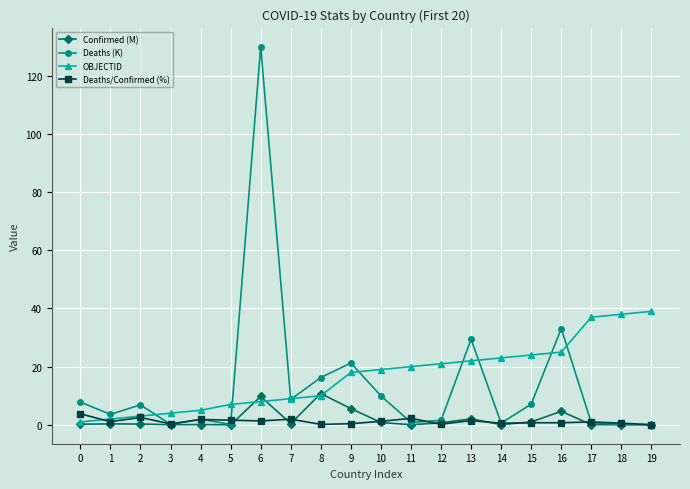

What is the spread (max minus min) of values at 17?

36.9